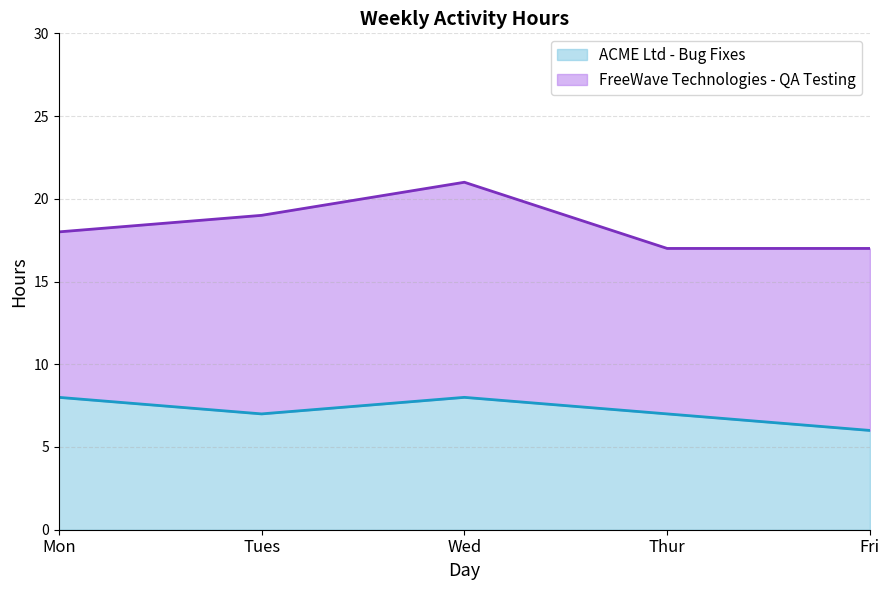

The value of ACME Ltd - Bug Fixes at Mon is 8. True or false?

True